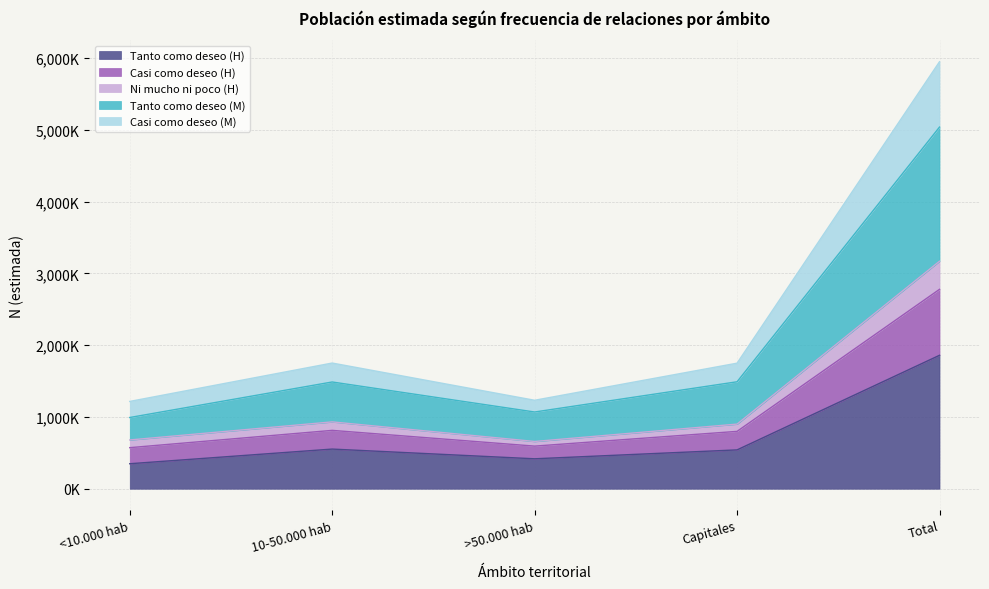

At which label does Casi como deseo (H) reach its minimum?

>50.000 hab